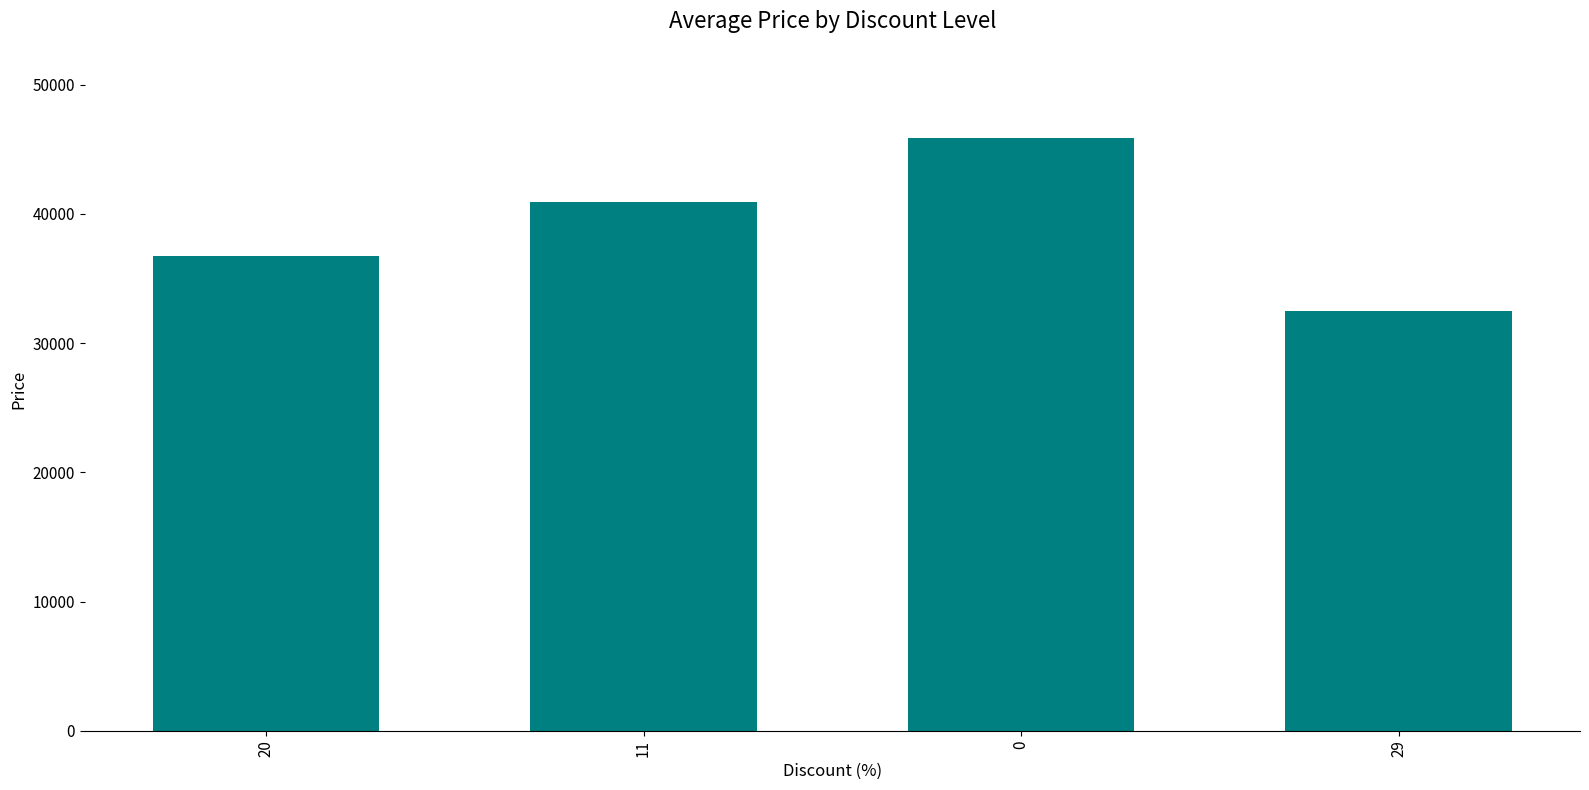

What is the change in value from 20 to 11?

+4180